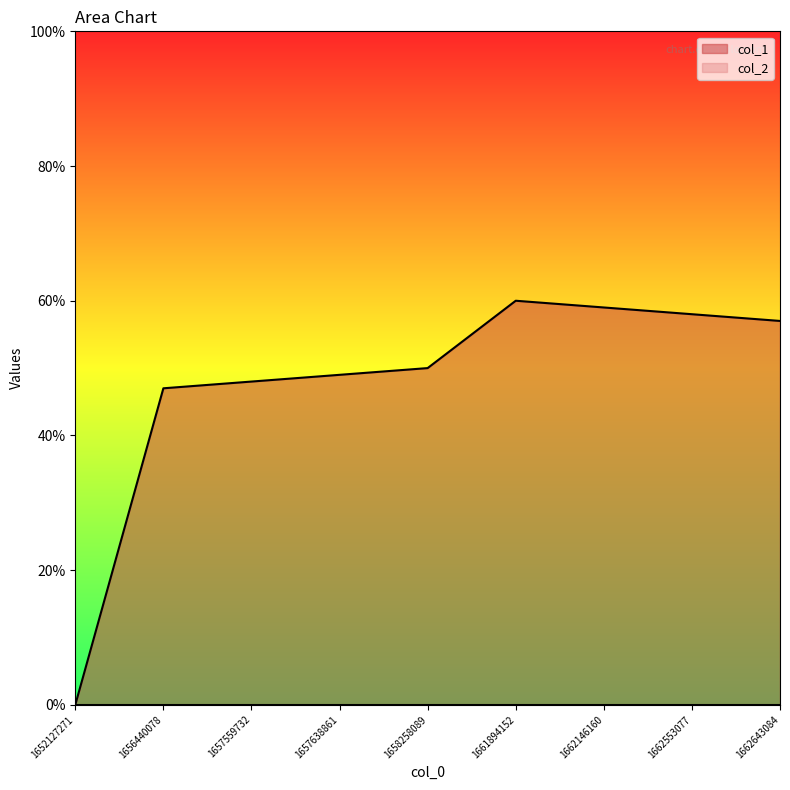

At which category does the chart reach its peak across all series?

1661894152